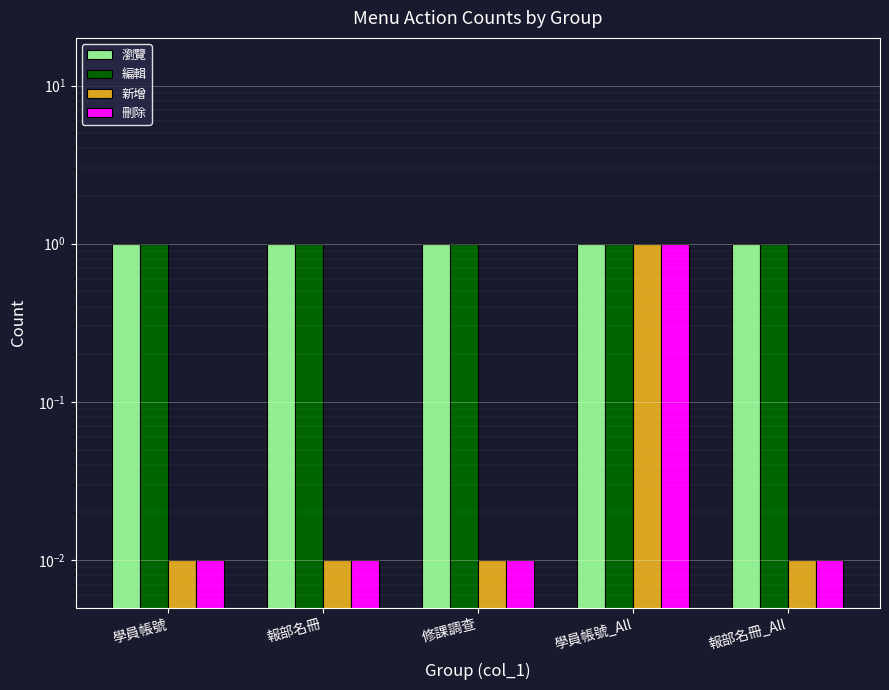

How many groups of bars are there?

5